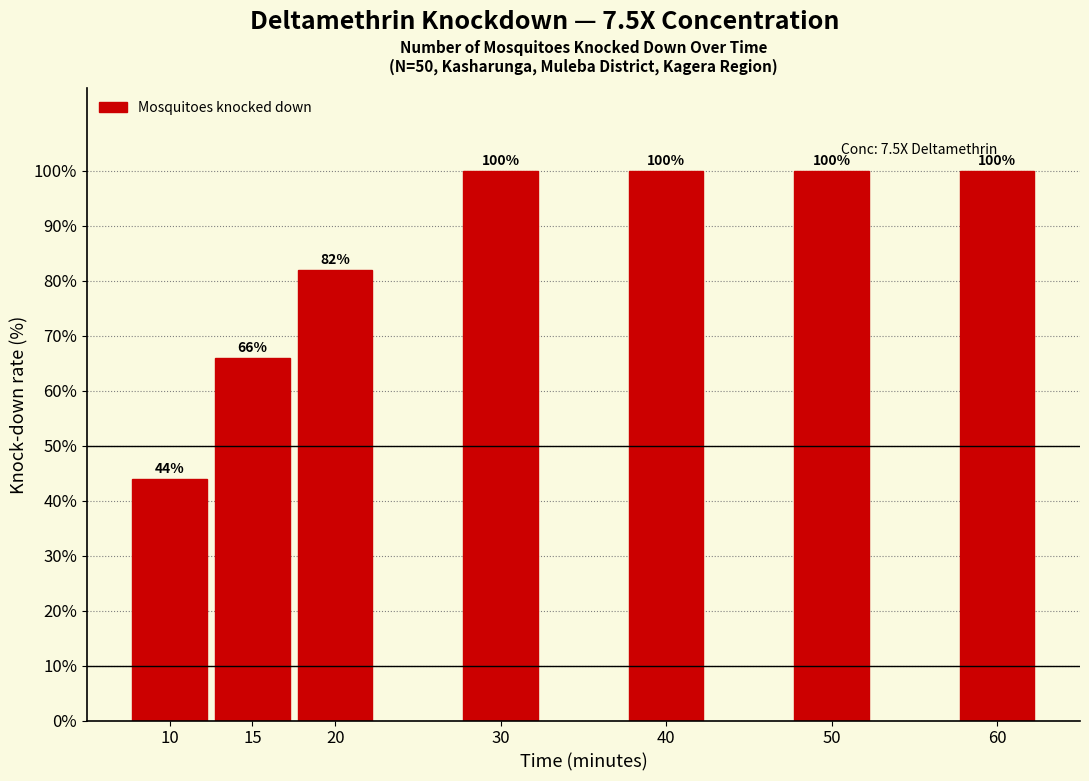

Reading right to left, extract all data points from this chart.

60=100	50=100	40=100	30=100	20=82	15=66	10=44